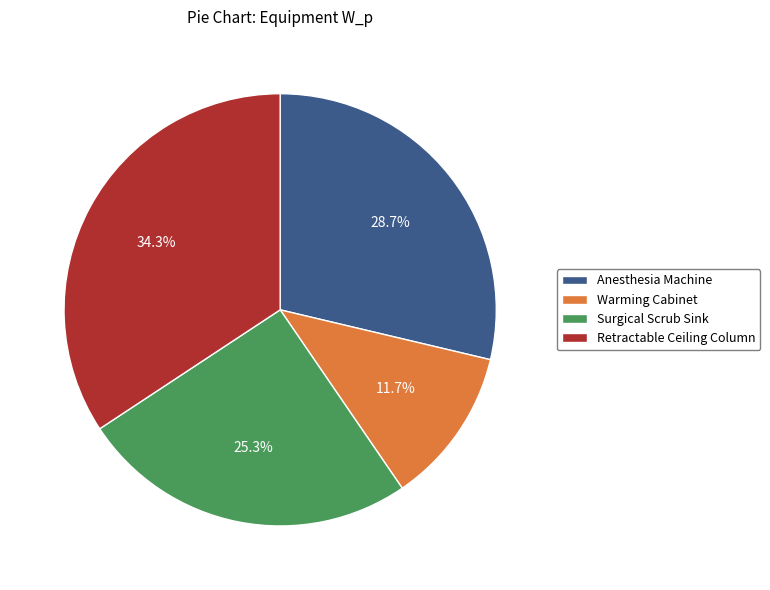

How much of the chart is everything except Surgical Scrub Sink?

74.7%